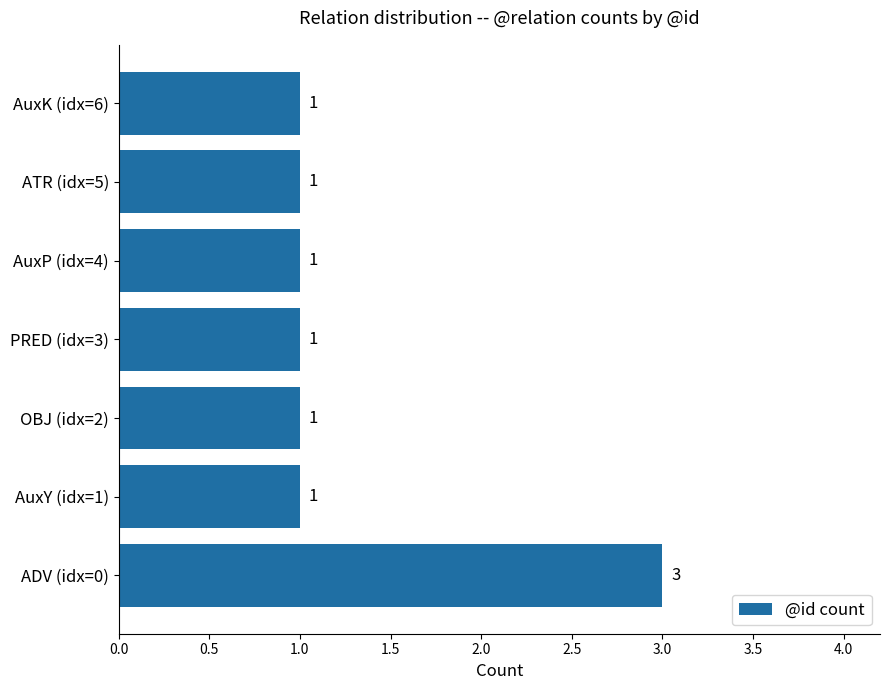

True or false: the data shows 1 at OBJ (idx=2).

True